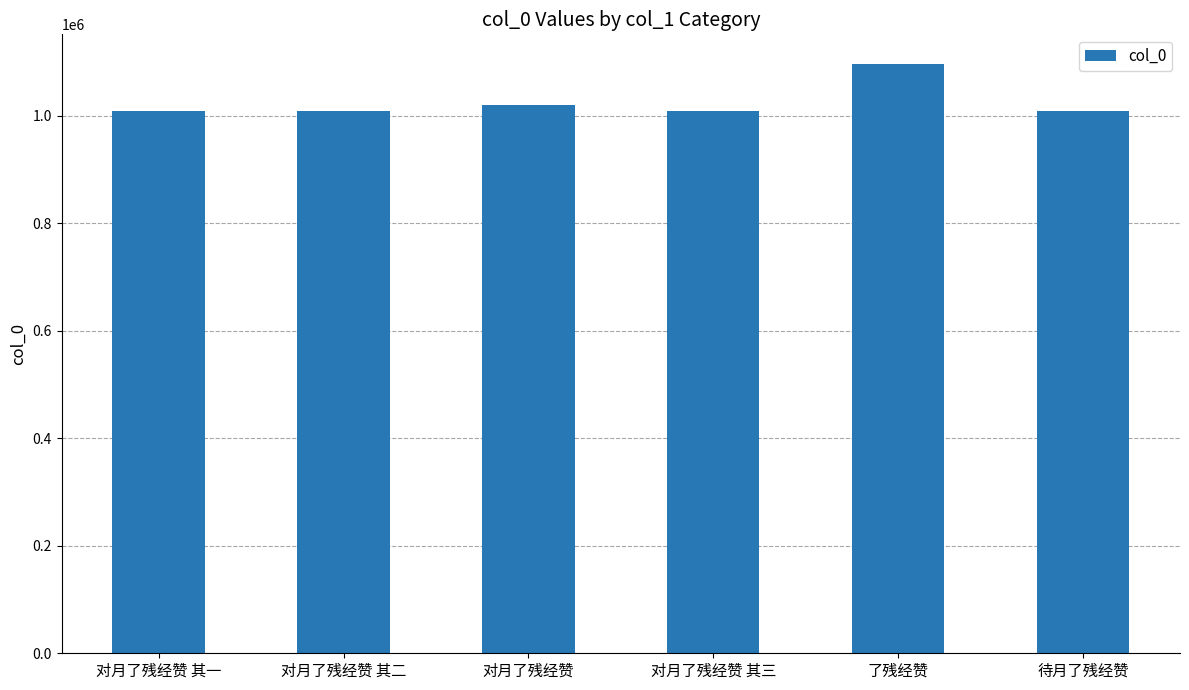

What is the label of the 5th bar from the left?

了残经赞